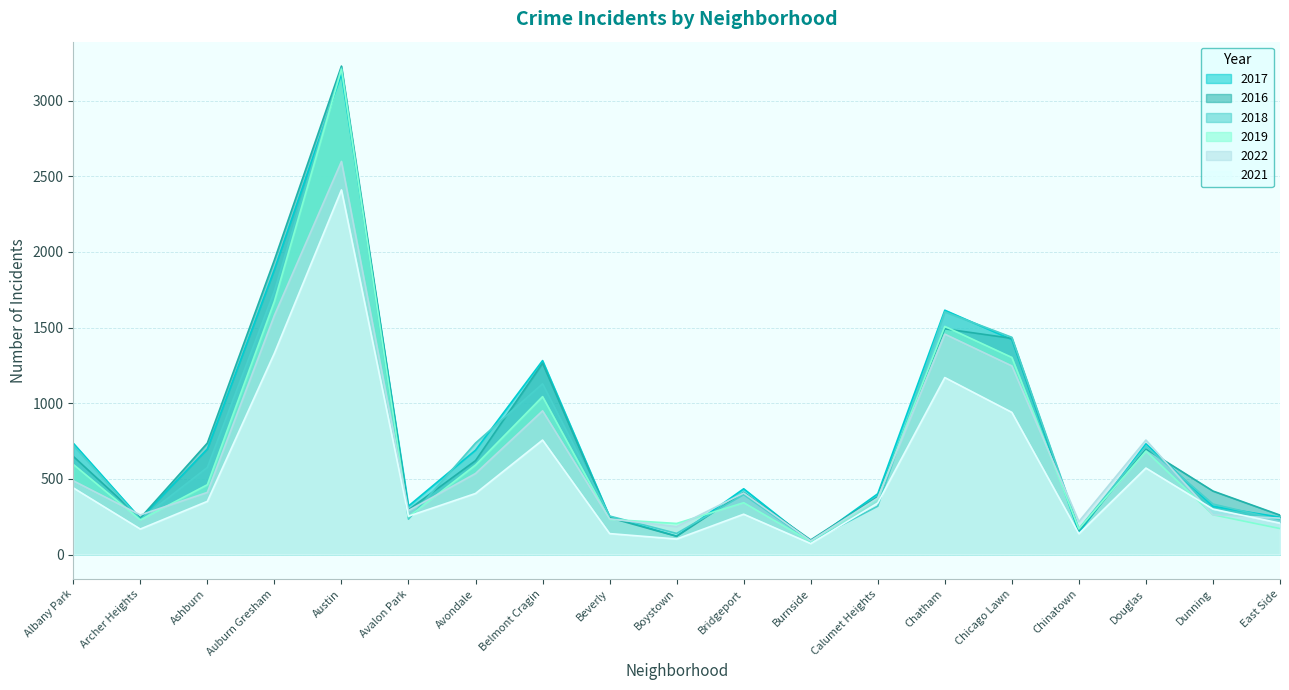

True or false: 2022 and 2017 cross at least once.

True